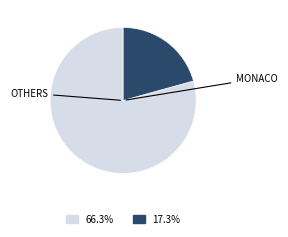

Does any single category account for the majority?

Yes